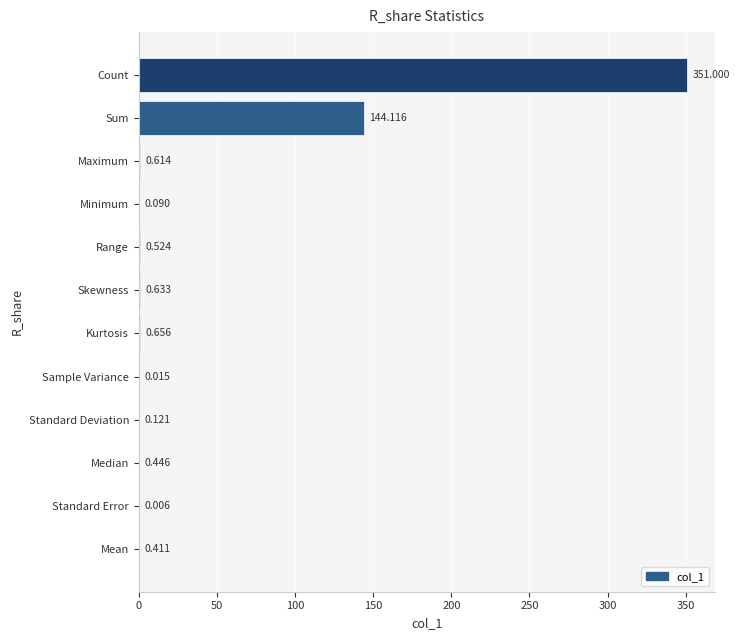

Which category has the highest value across all series?

Count